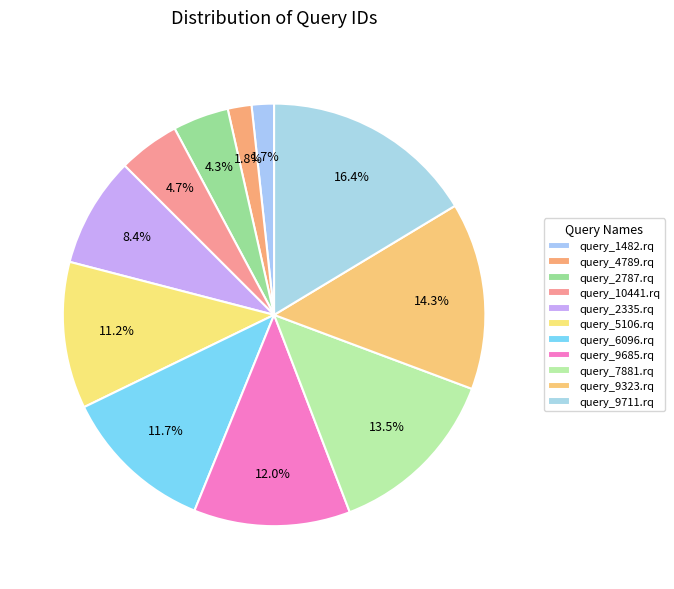

Count the number of slices in the pie.

11